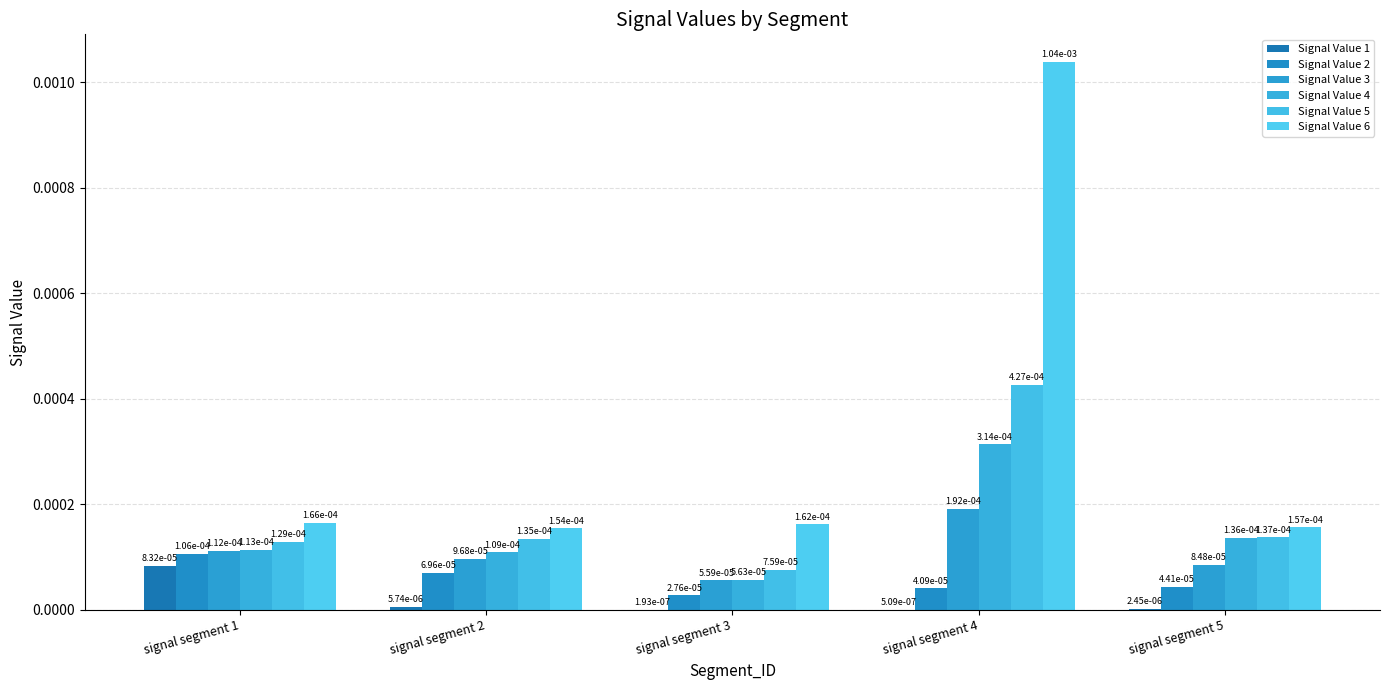

At how many categories does at least one series exceed 0?

5